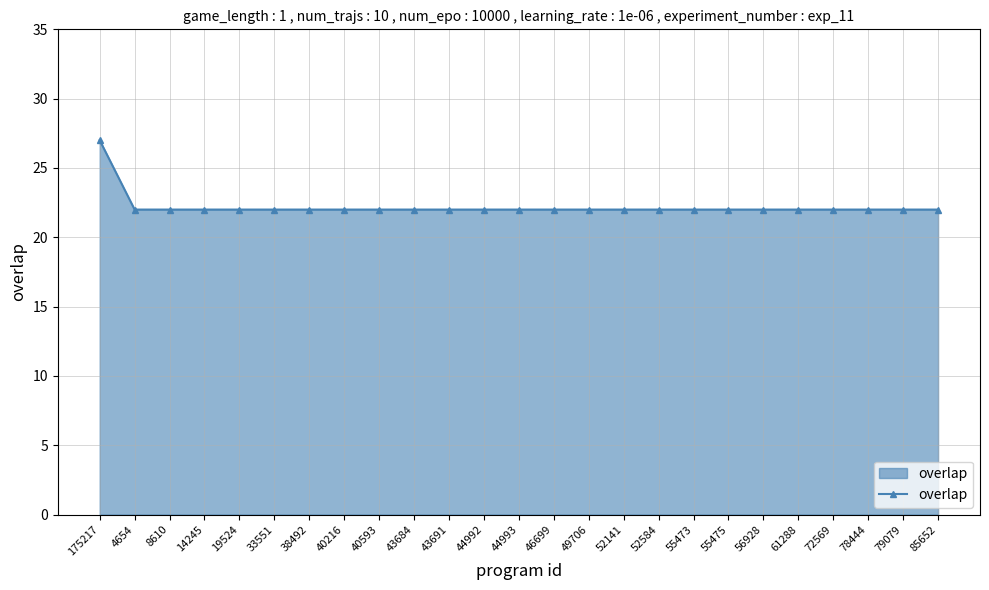

Reading left to right, list all the values displayed in this chart.

175217=27	4654=22	8610=22	14245=22	19524=22	33551=22	38492=22	40216=22	40593=22	43684=22	43691=22	44992=22	44993=22	46699=22	49706=22	52141=22	52584=22	55473=22	55475=22	56928=22	61288=22	72569=22	78444=22	79079=22	85652=22